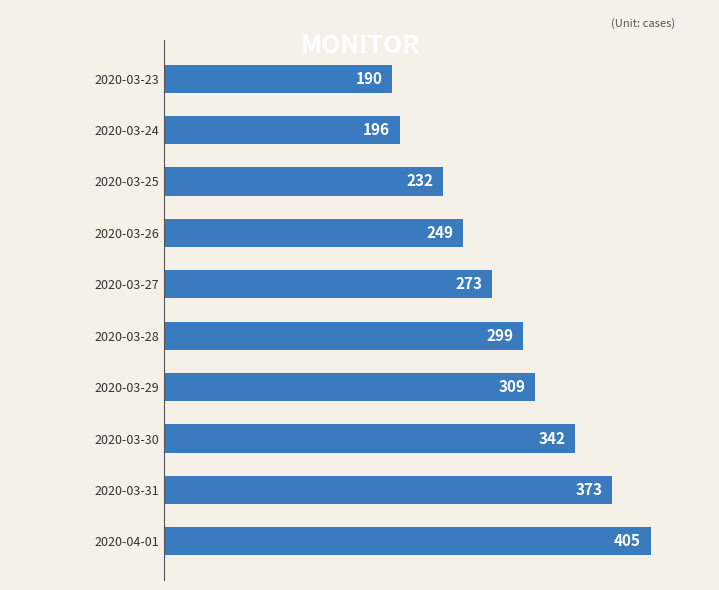

What is the change in value from 2020-03-30 to 2020-03-24?

-146